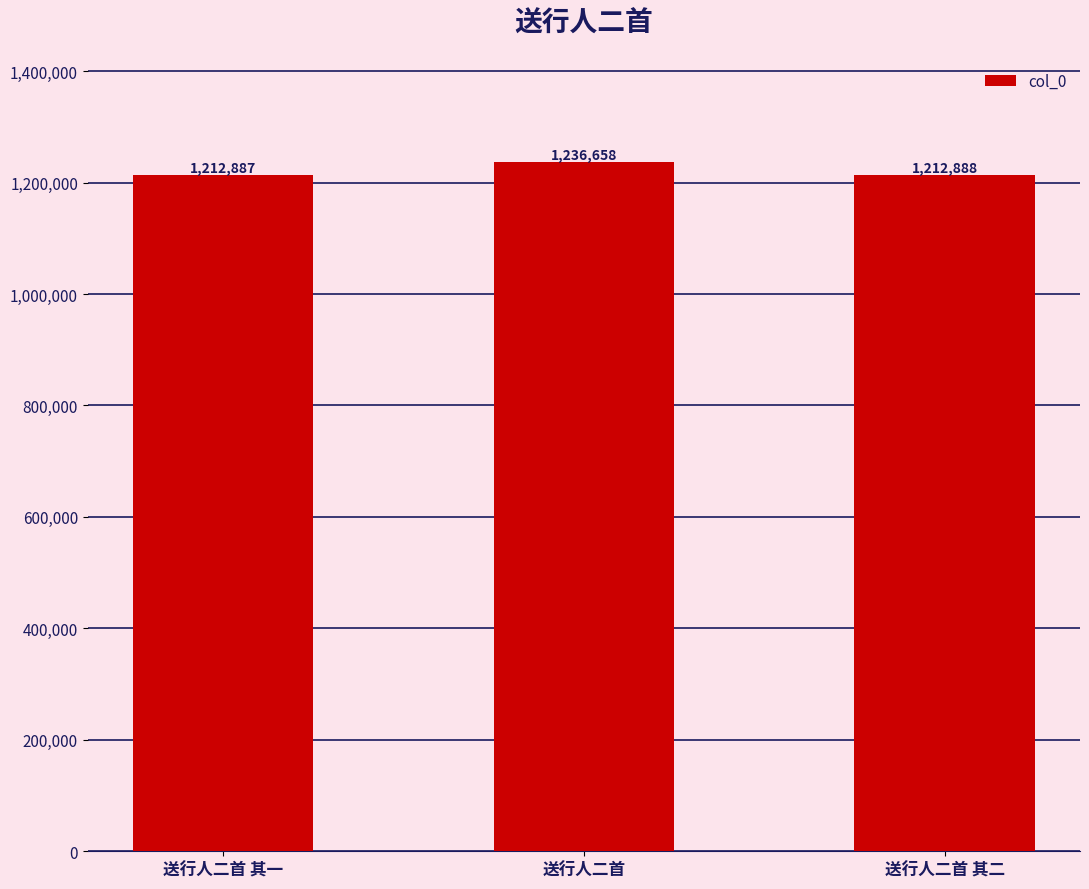

What is the smallest value displayed?

1212887